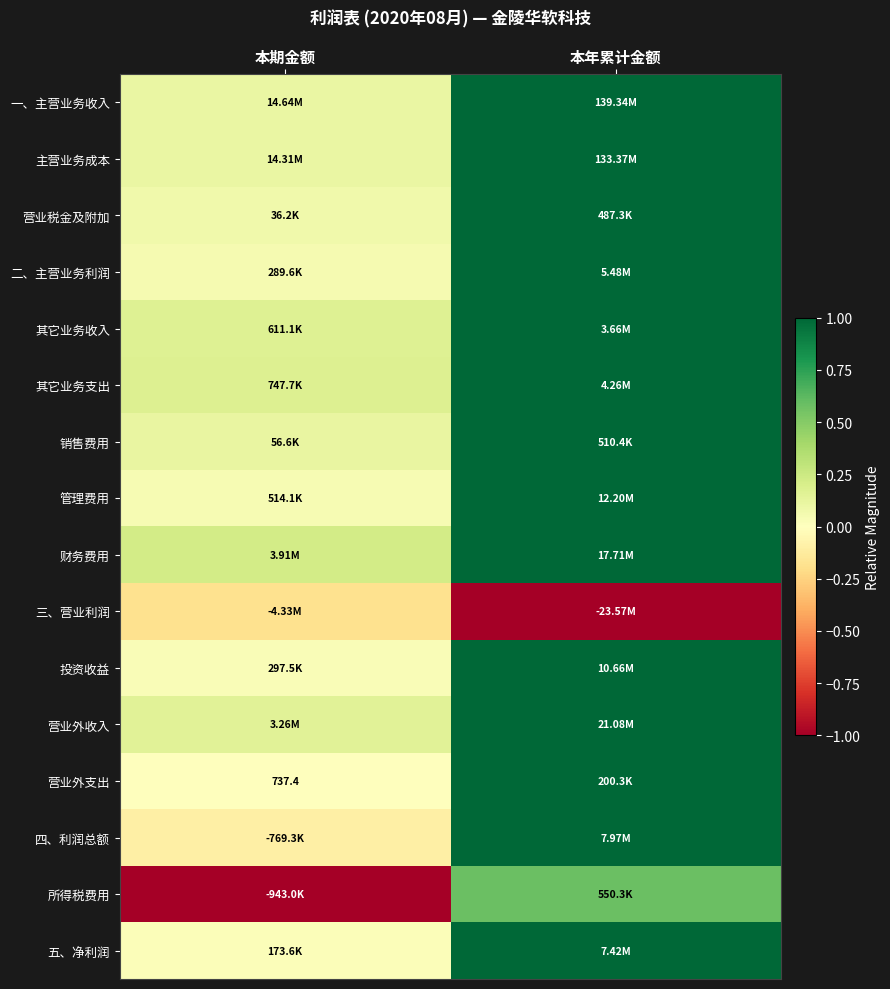

Rank the series at 本期金额 from lowest to highest value.

所得税费用, 三、营业利润, 四、利润总额, 营业外支出, 五、净利润, 投资收益, 管理费用, 二、主营业务利润, 营业税金及附加, 一、主营业务收入, 主营业务成本, 销售费用, 营业外收入, 其它业务收入, 其它业务支出, 财务费用